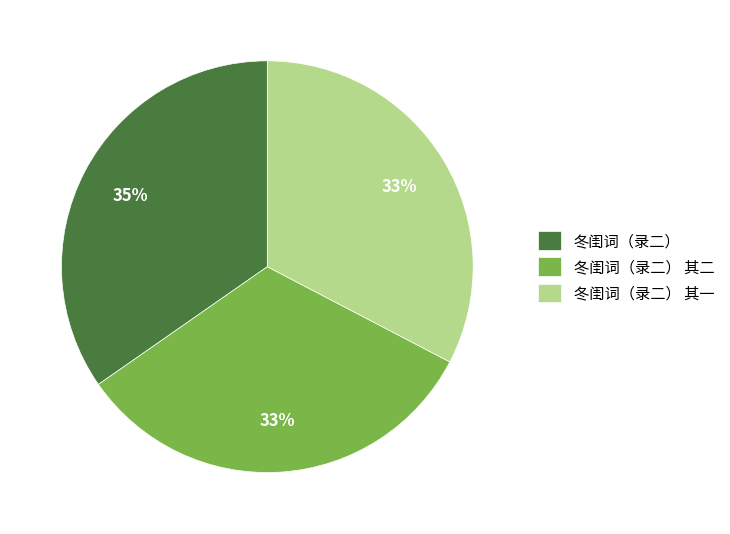

To the nearest percent, what portion does 冬闺词（录二） 其二 represent?

33%